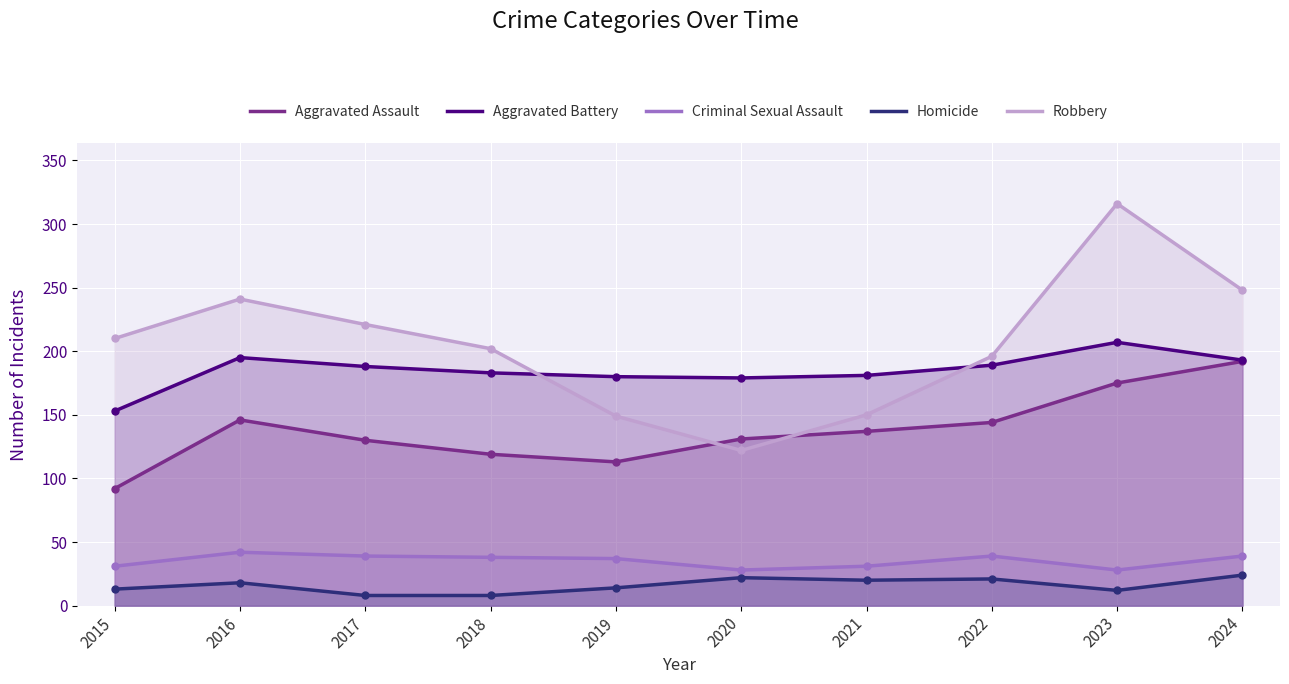

Between 2021 and 2022, which is larger?

2022